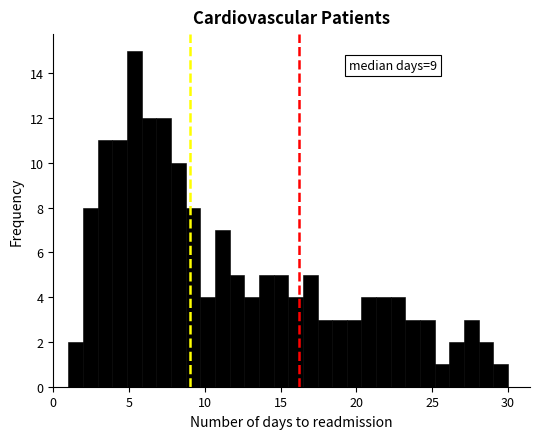

Around what value on the x-axis is the tallest bar? Give the approximate position of its centre, as read against the axis.

5.5